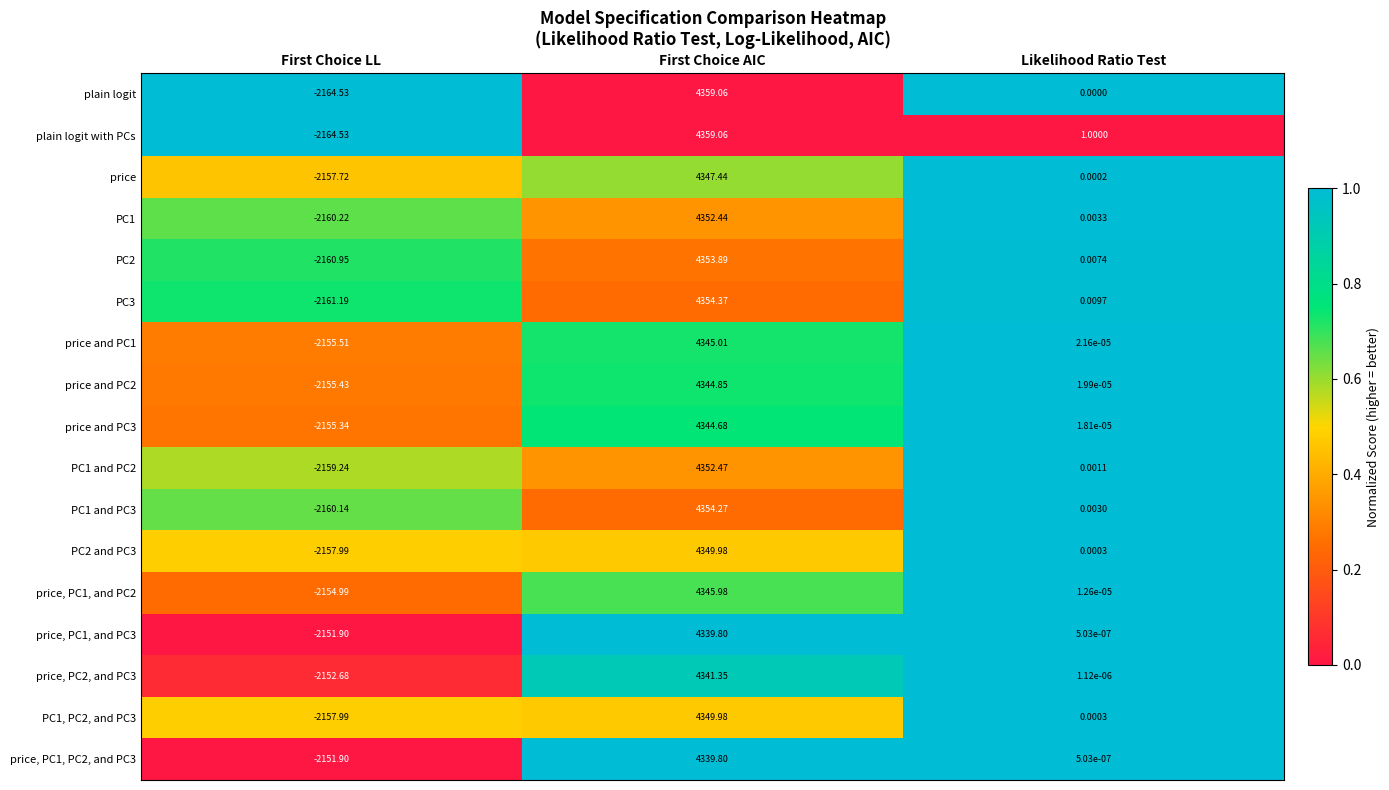

What is the greatest value displayed?

4359.1